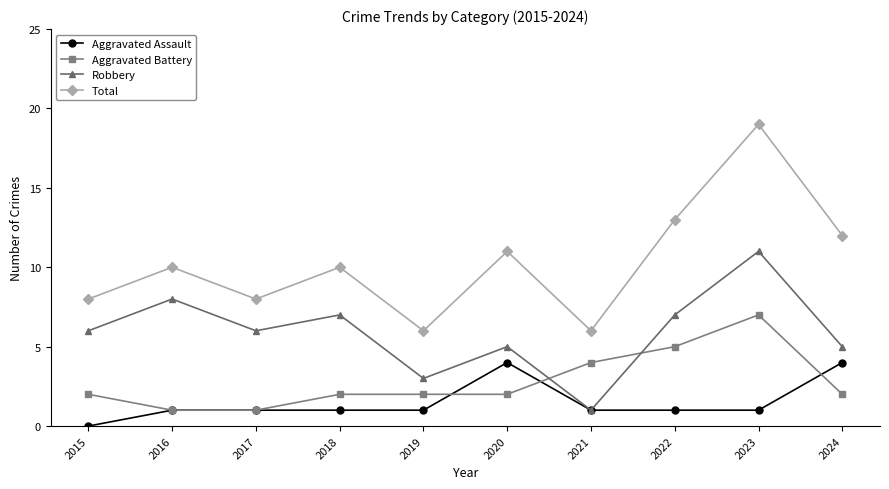

What is the difference between the second highest and minimum values in the Aggravated Battery series?

4